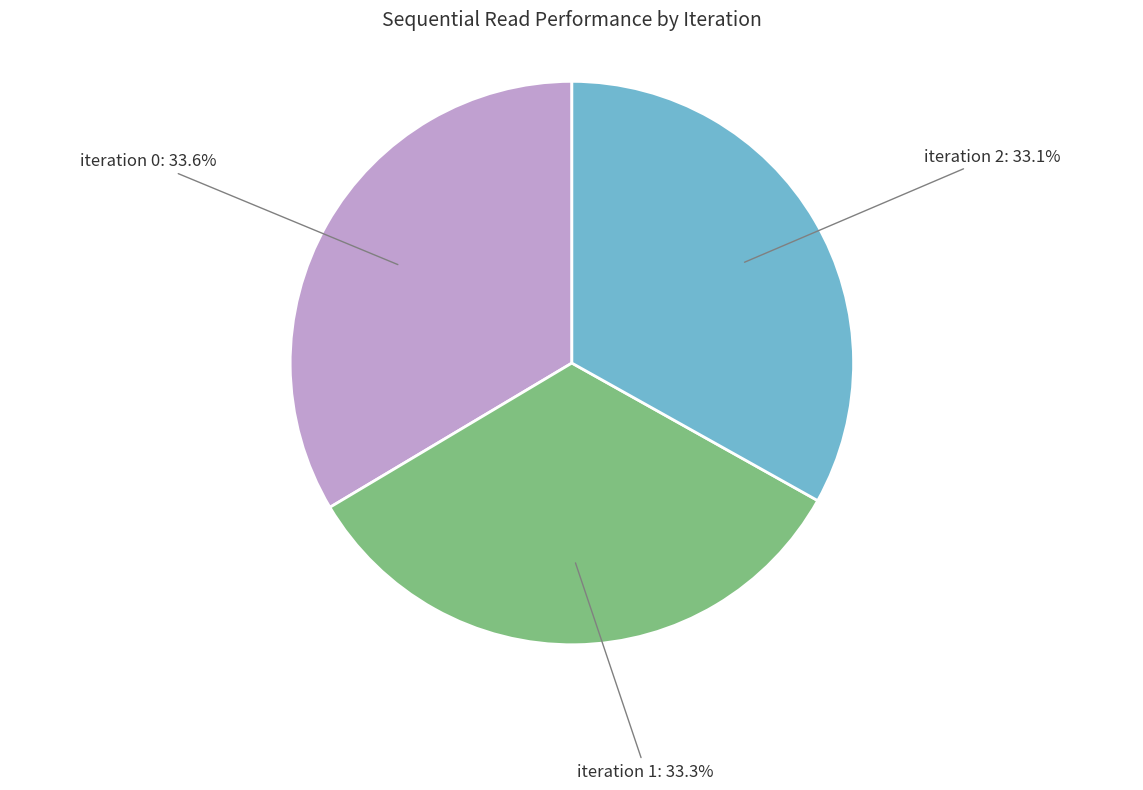

Is it true that iteration 1 is 47% of the pie?

False